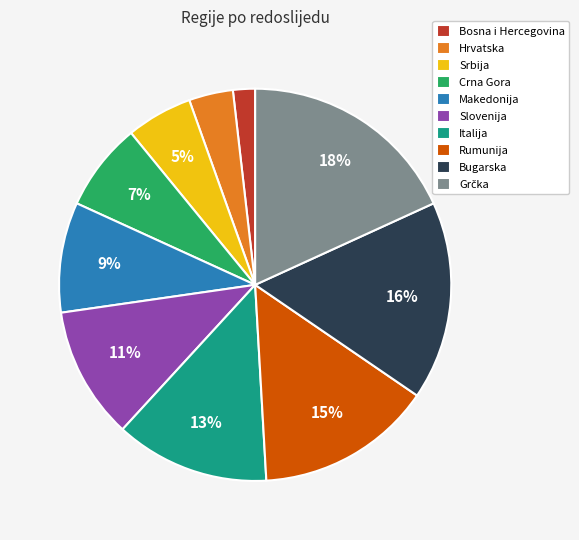

To the nearest percent, what is the difference between the largest and smallest slice percentages?

16%